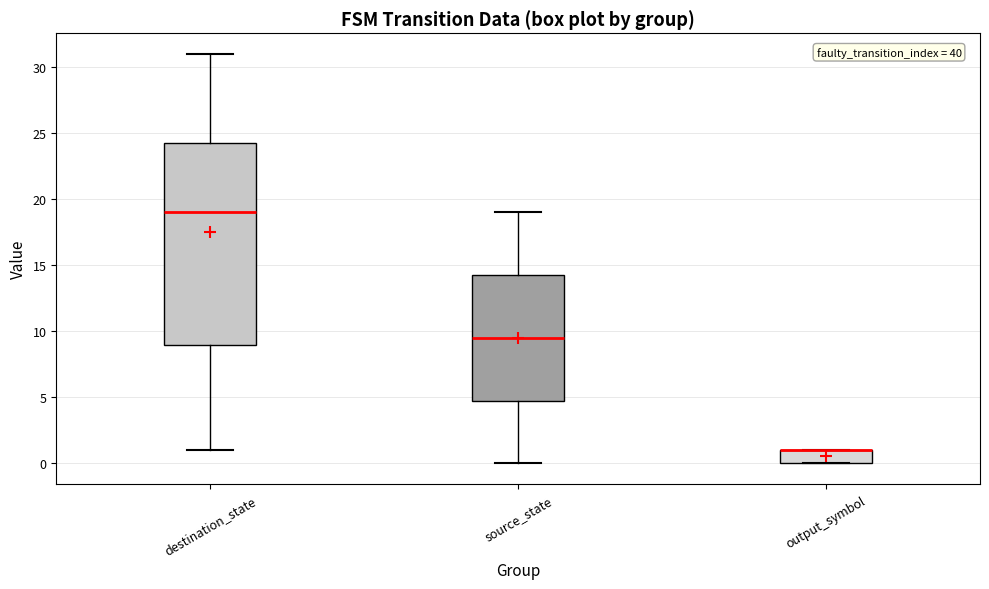

Reading left to right, read every box against the y-axis: the position of its median line, the range the box covers, and the ends of its whiskers. The values are not printed on the chart, so give them approximately, as read against the axis.

destination_state: median 19.0, box 9.0 to 24.5, whiskers 1.0 to 31.0
source_state: median 9.5, box 5.0 to 14.5, whiskers 0.0 to 19.0
output_symbol: median 1.0 (drawn on the box's upper edge), box 0.0 to 1.0, whiskers 0.0 to 1.0